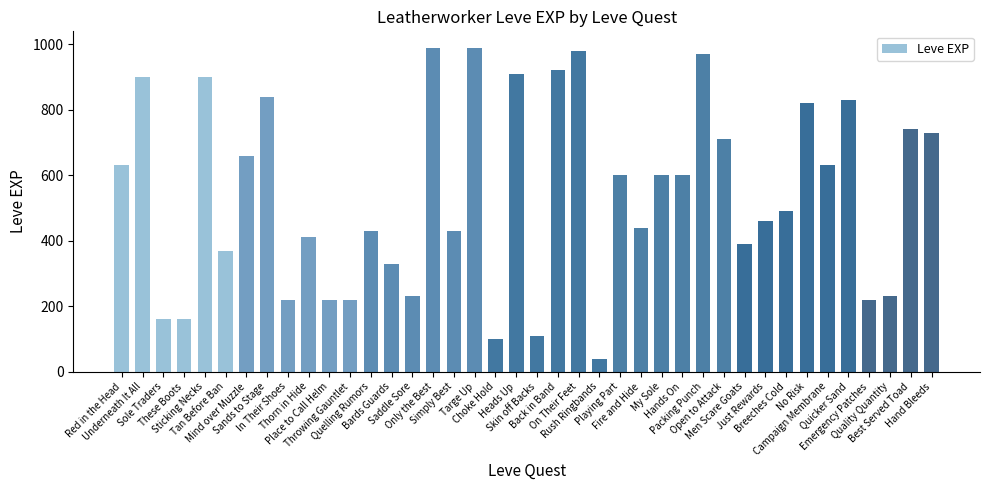

Between On Their Feet and Simply Best, which is larger?

On Their Feet